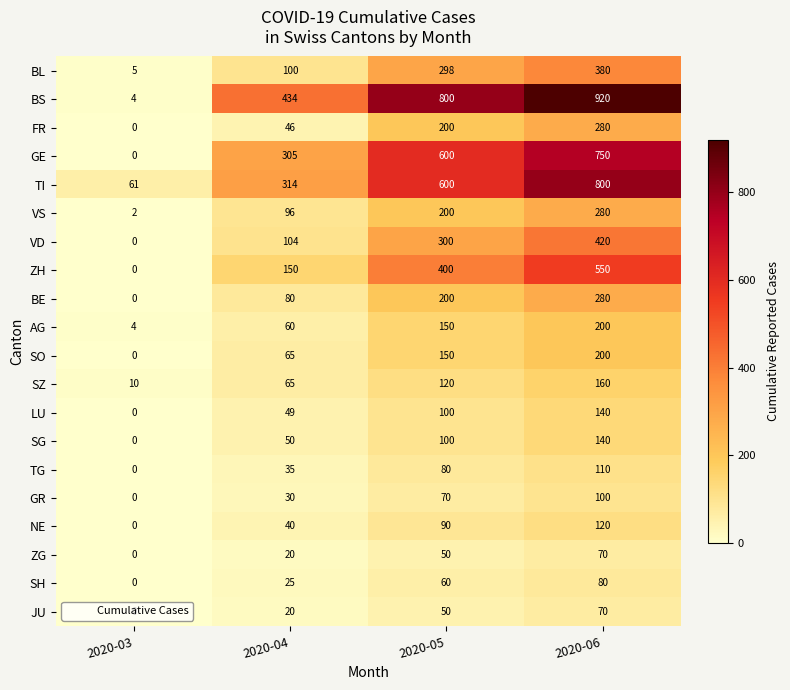

Count the SO values in the range 65 to 200.

3